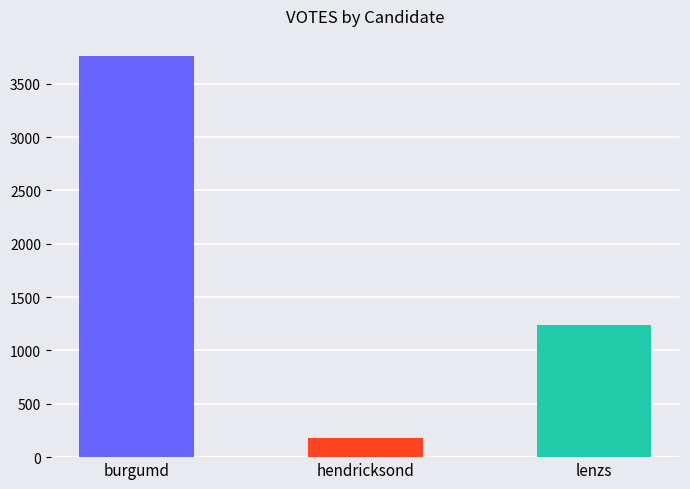

Does the chart contain any negative values?

No